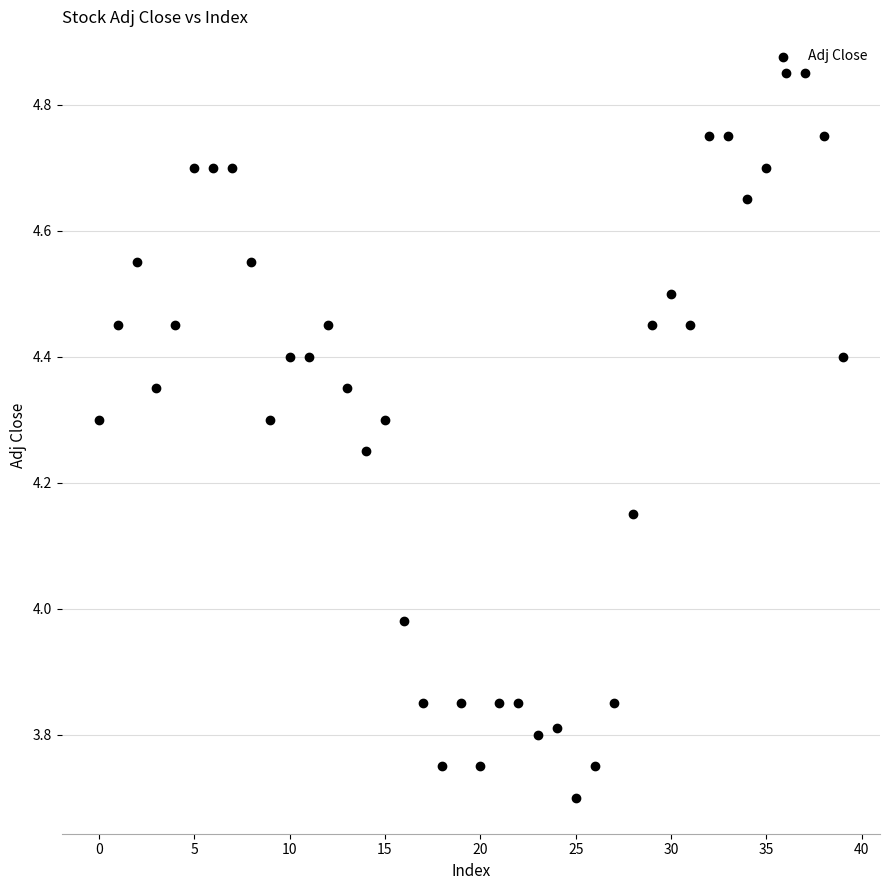

What is the range of Y values (max minus min)?

1.1